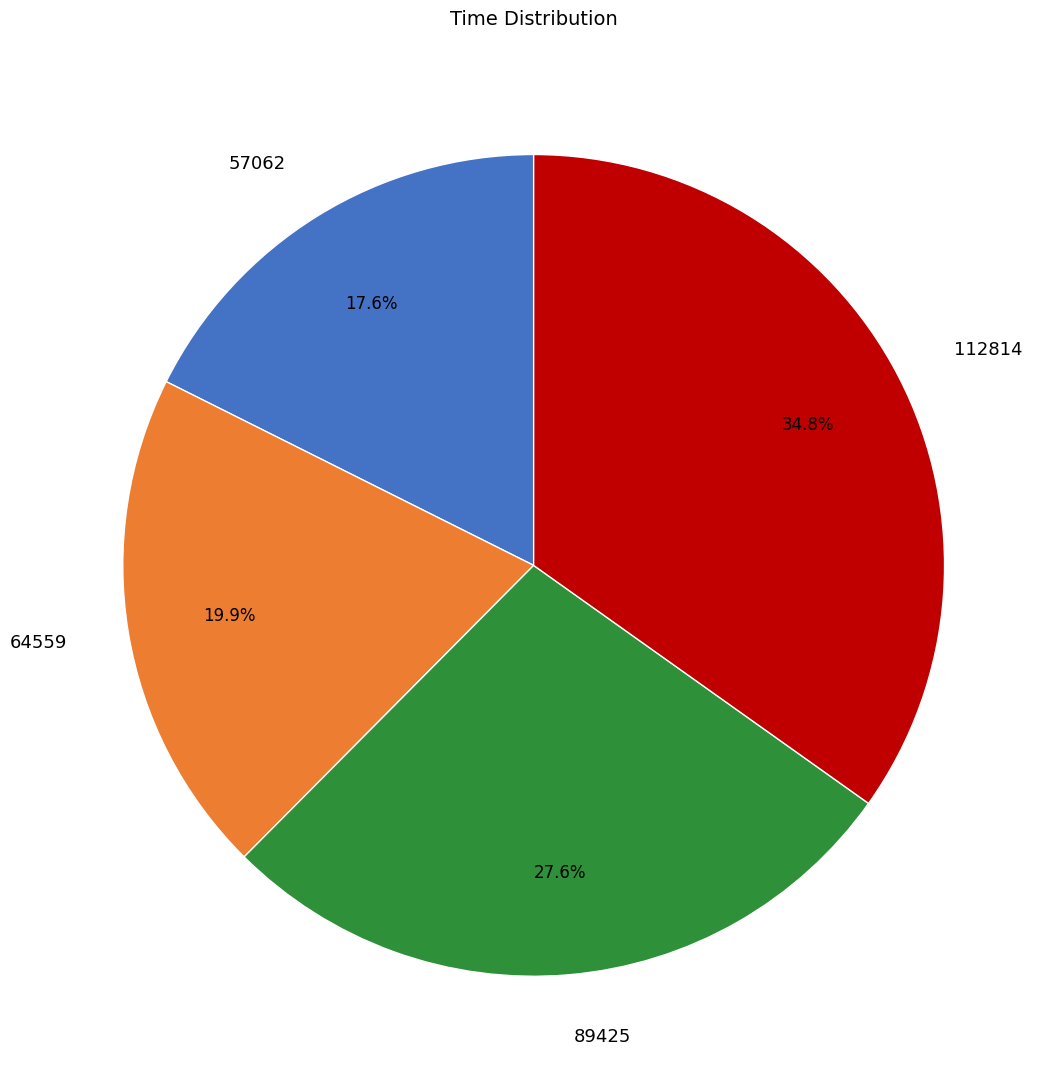

Is there a majority slice in this chart?

No